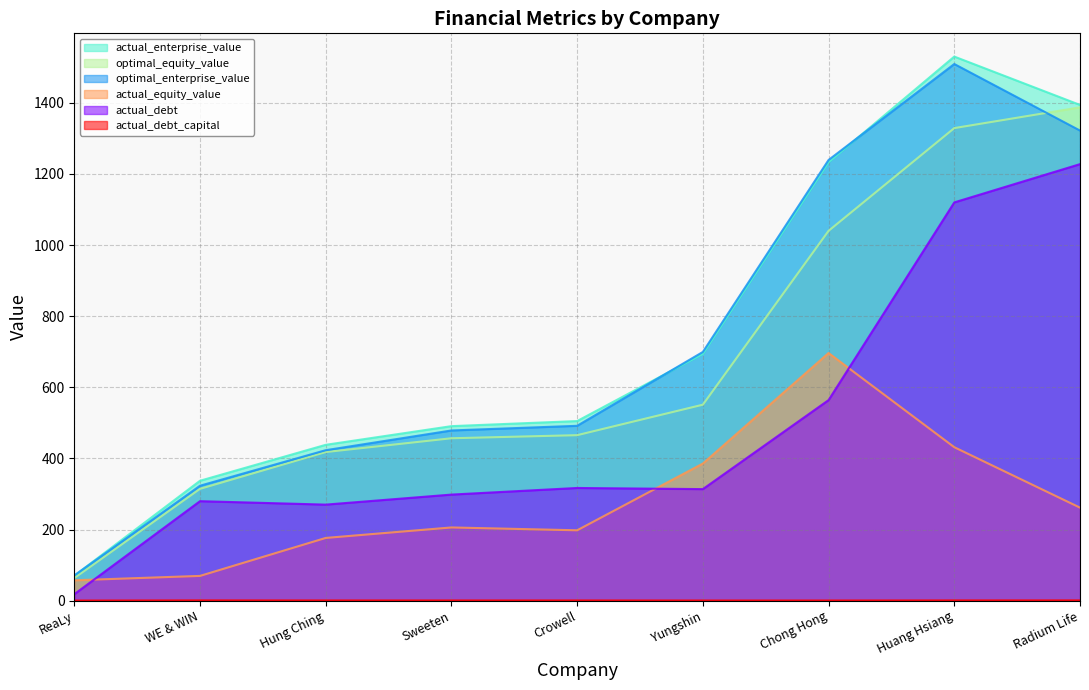

What is the maximum value for actual_enterprise_value?

1530.2